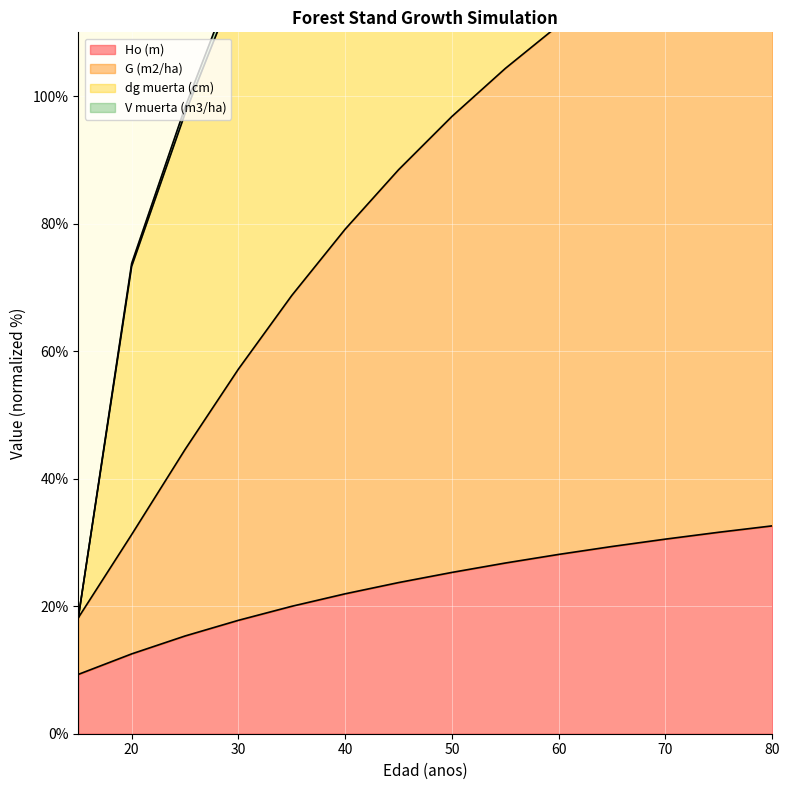

At how many categories does at least one series exceed 176?

7